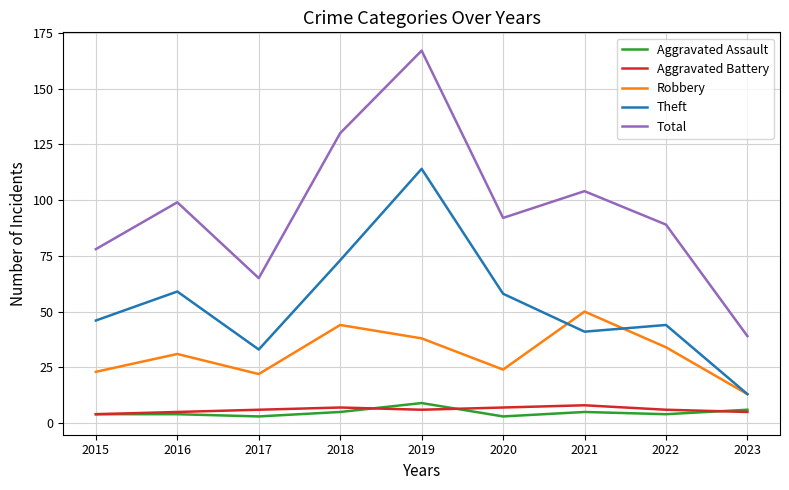

What is the maximum value for Robbery?

50